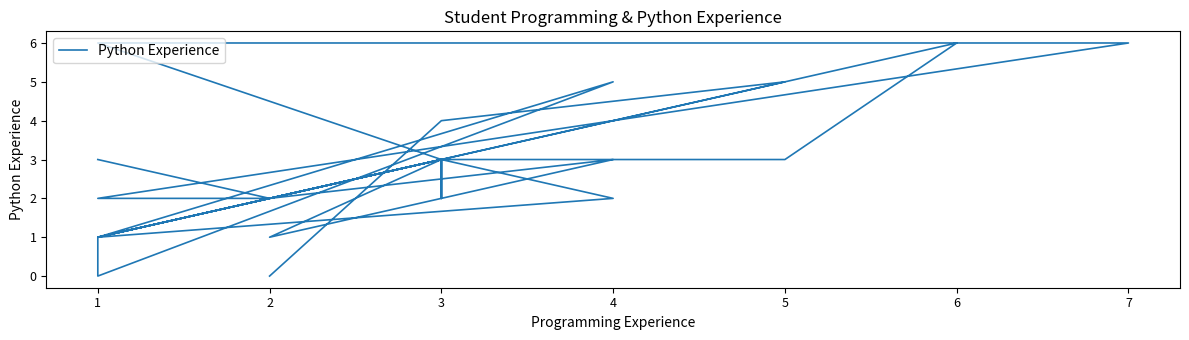

What is the difference between the second highest and second lowest values?

6